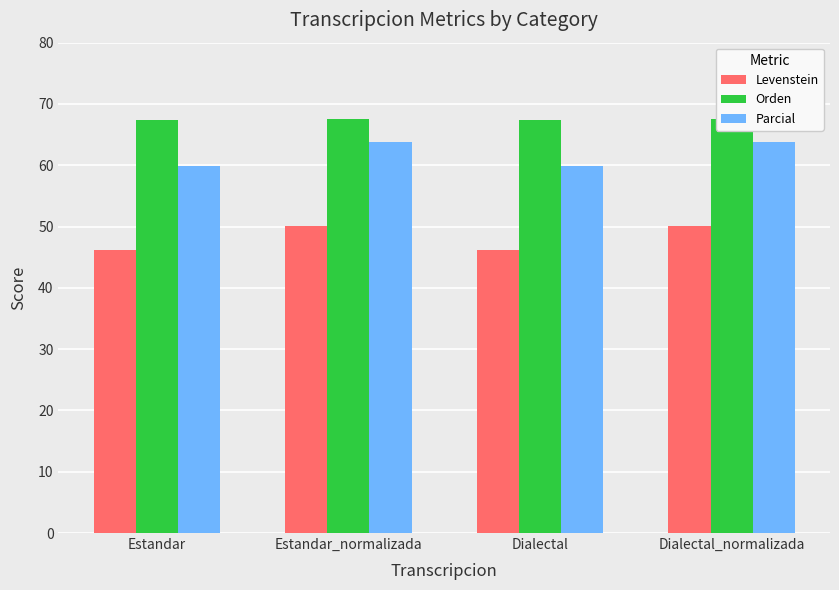

What is the minimum value for Levenstein?

46.2